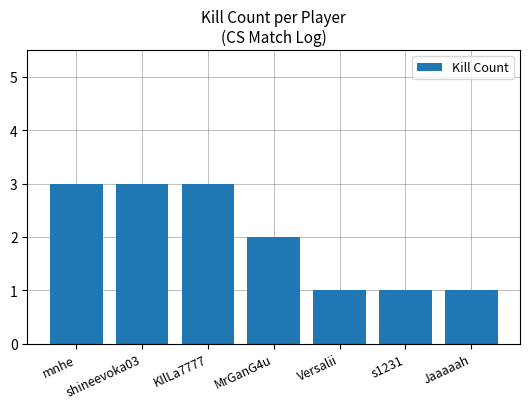

What is the change in value from MrGanG4u to s1231?

-1